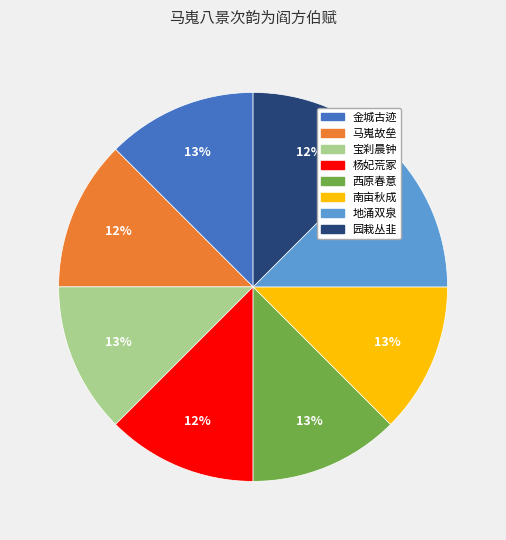

Does any single category account for the majority?

No